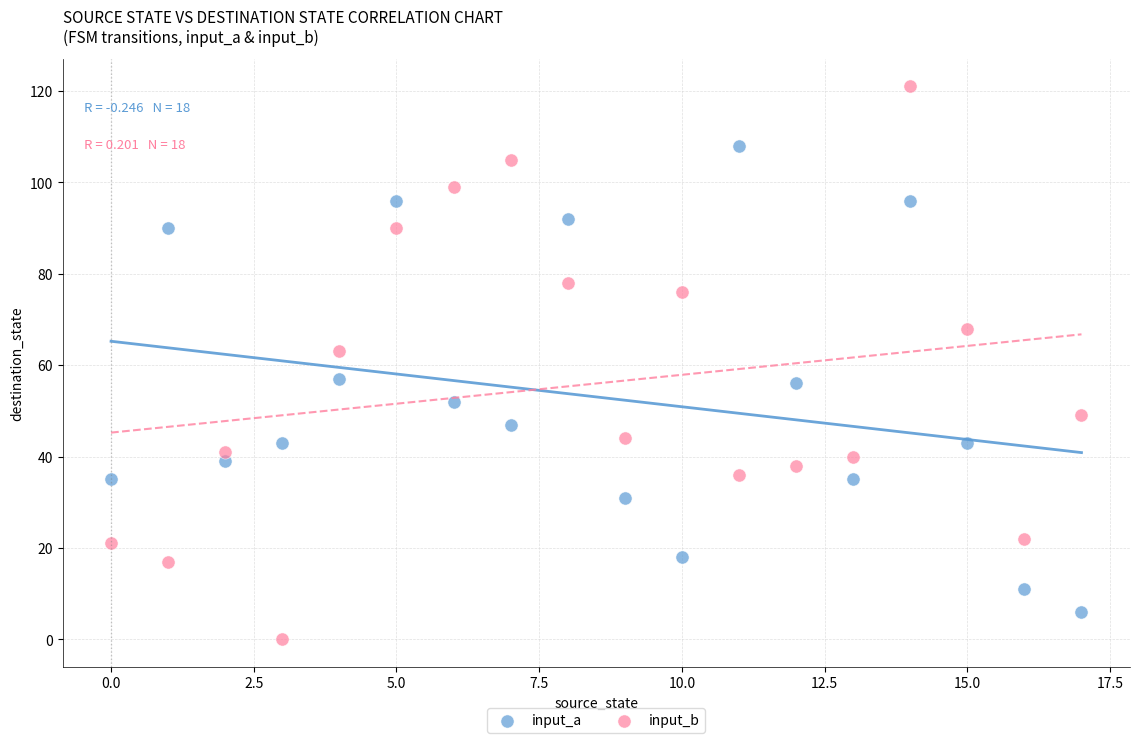

Across all data points, what is the range of Y values (max minus min)?

121